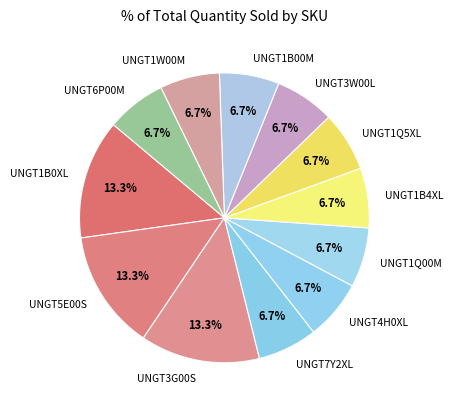

Is UNGT7Y2XL the majority of the pie?

No